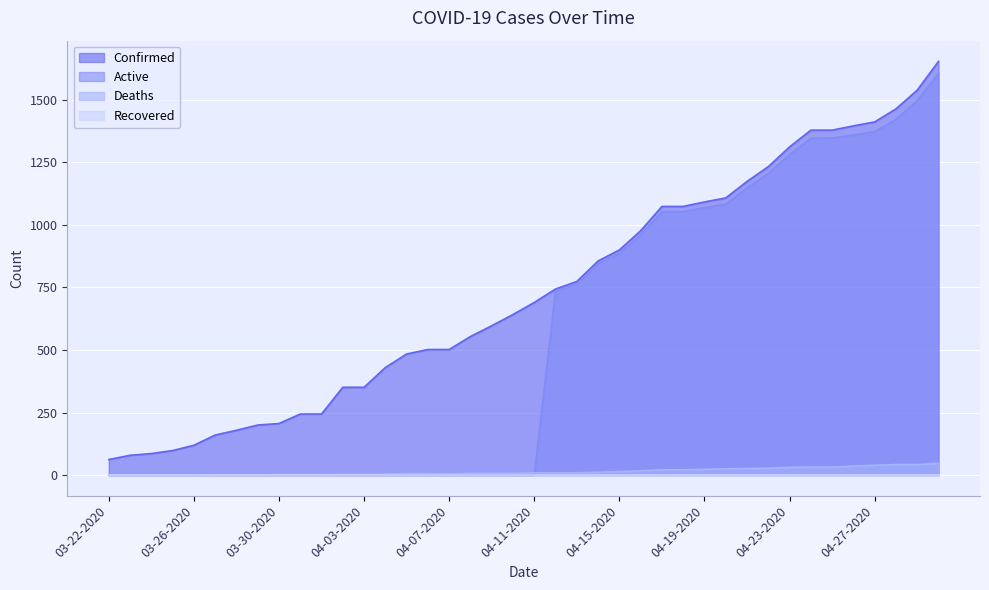

True or false: Deaths and Confirmed cross at least once.

False